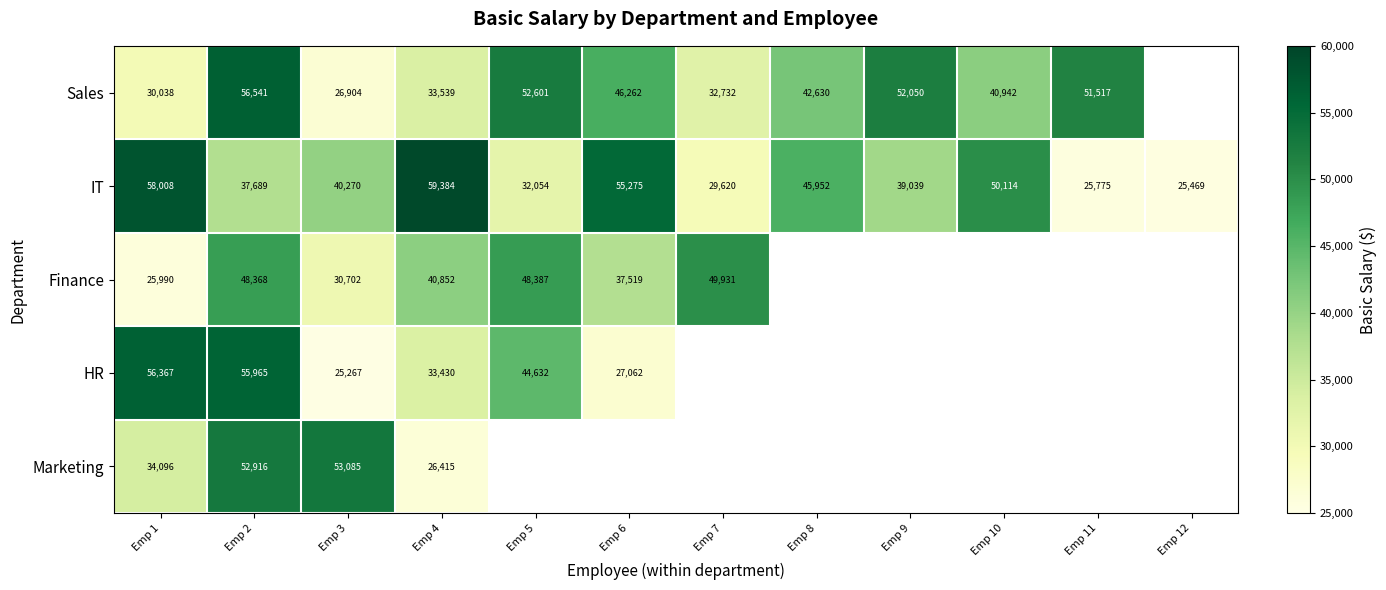

True or false: Finance has a value of 49080.4 at Emp 3.

False